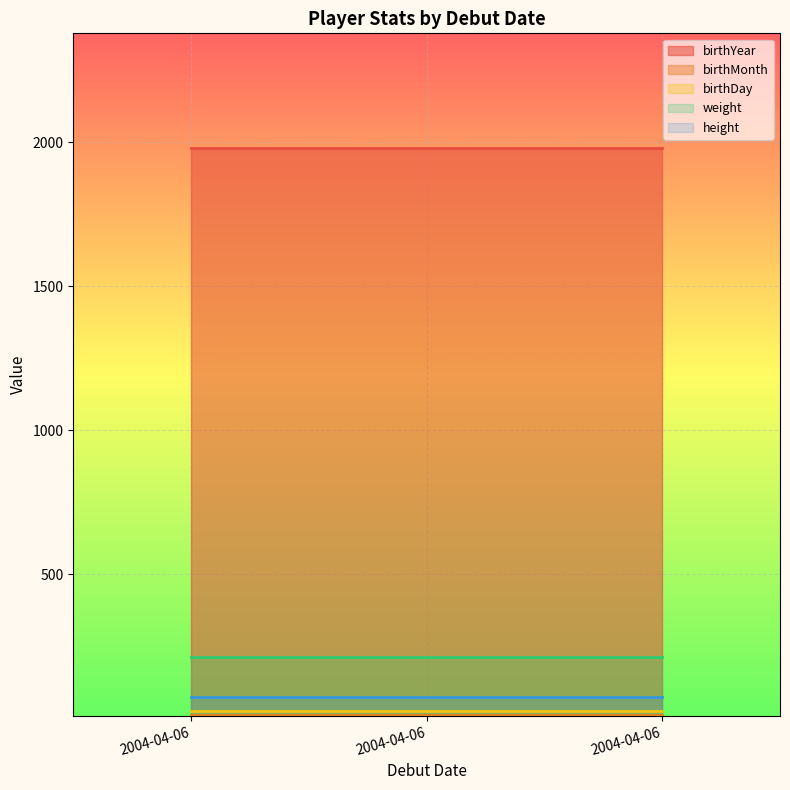

What is the smallest value displayed?

12